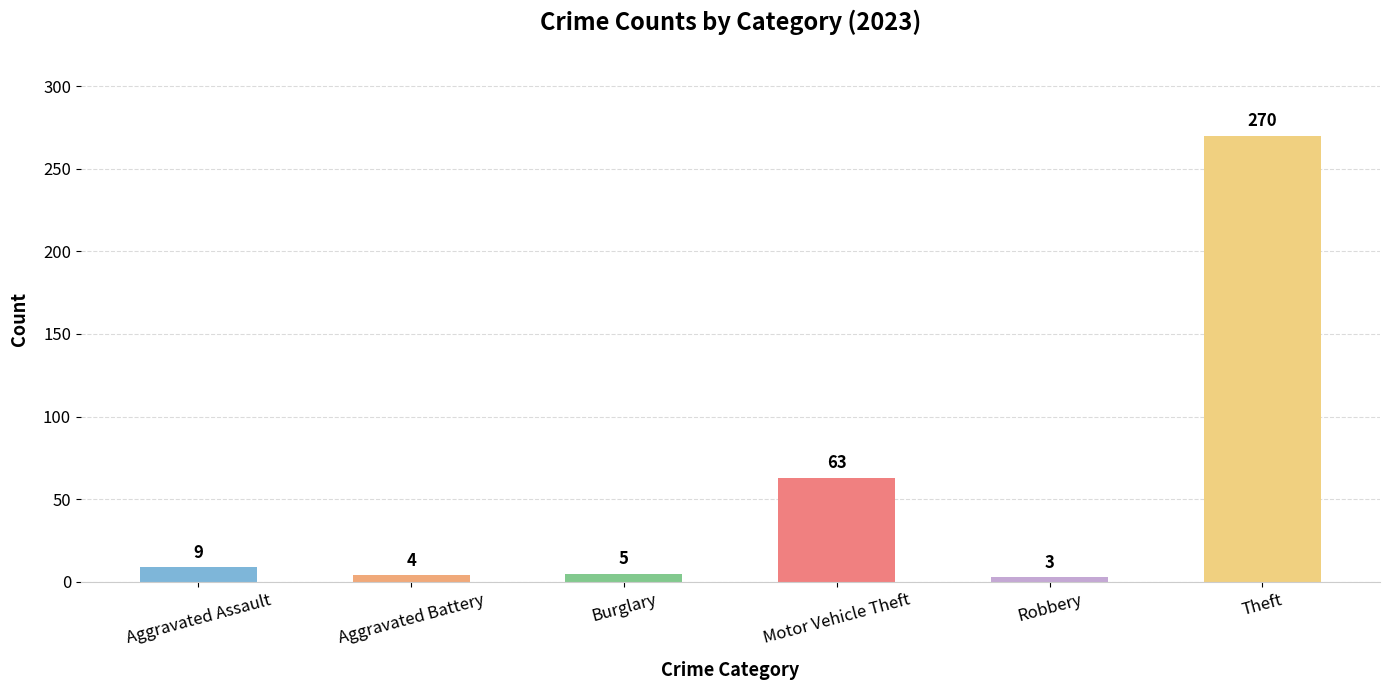

The value at Theft is 270. True or false?

True